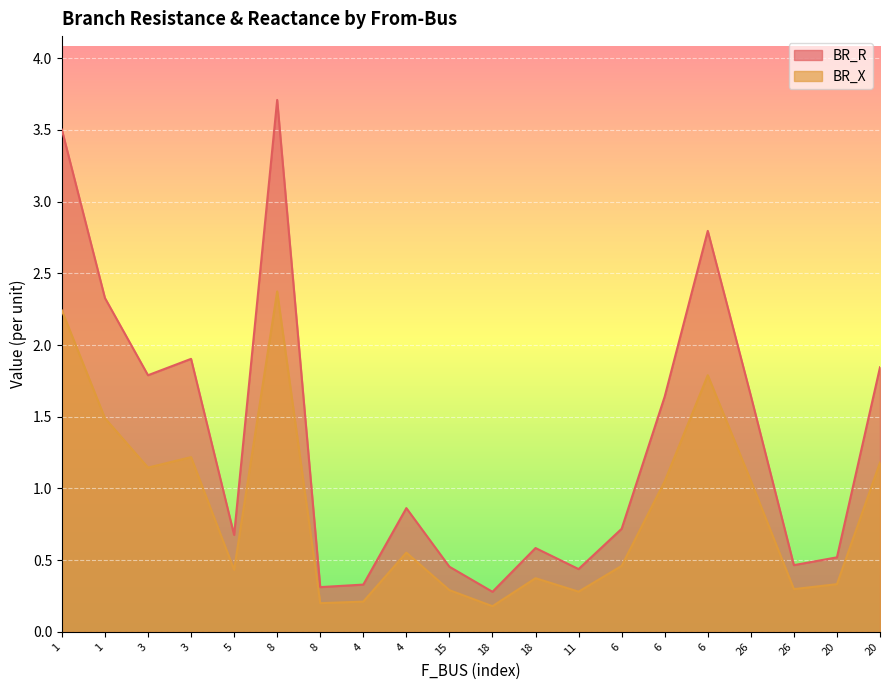

What is the sum of the BR_X values at 3 and 8?

1.4